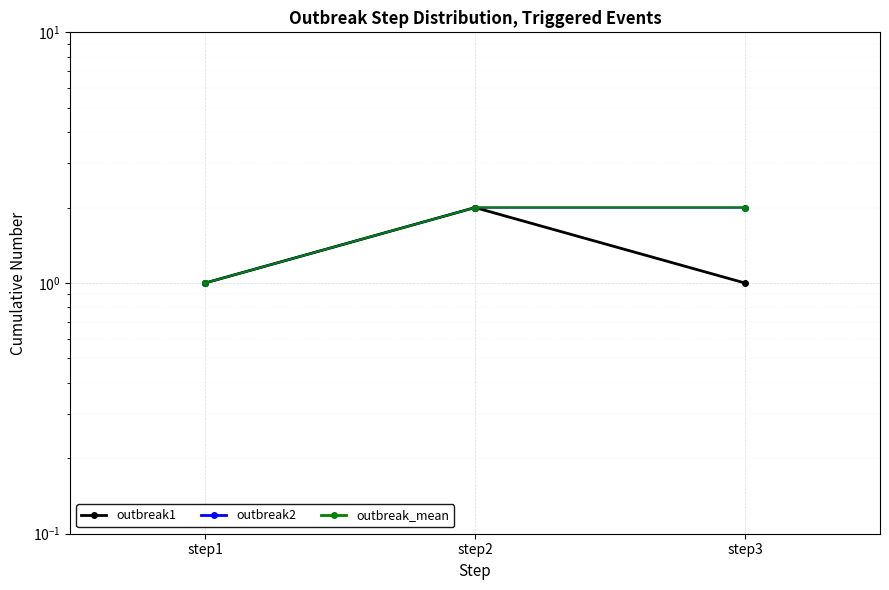

Which category has the lowest value in the outbreak1 series?

step1